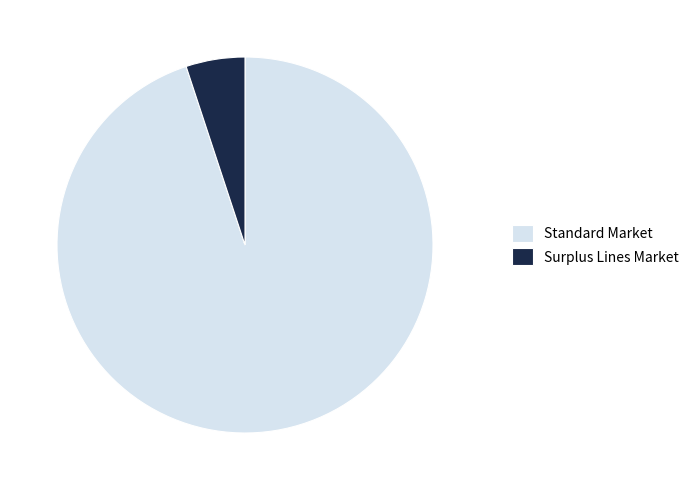

Rank the categories by value from lowest to highest.

Surplus Lines Market, Standard Market